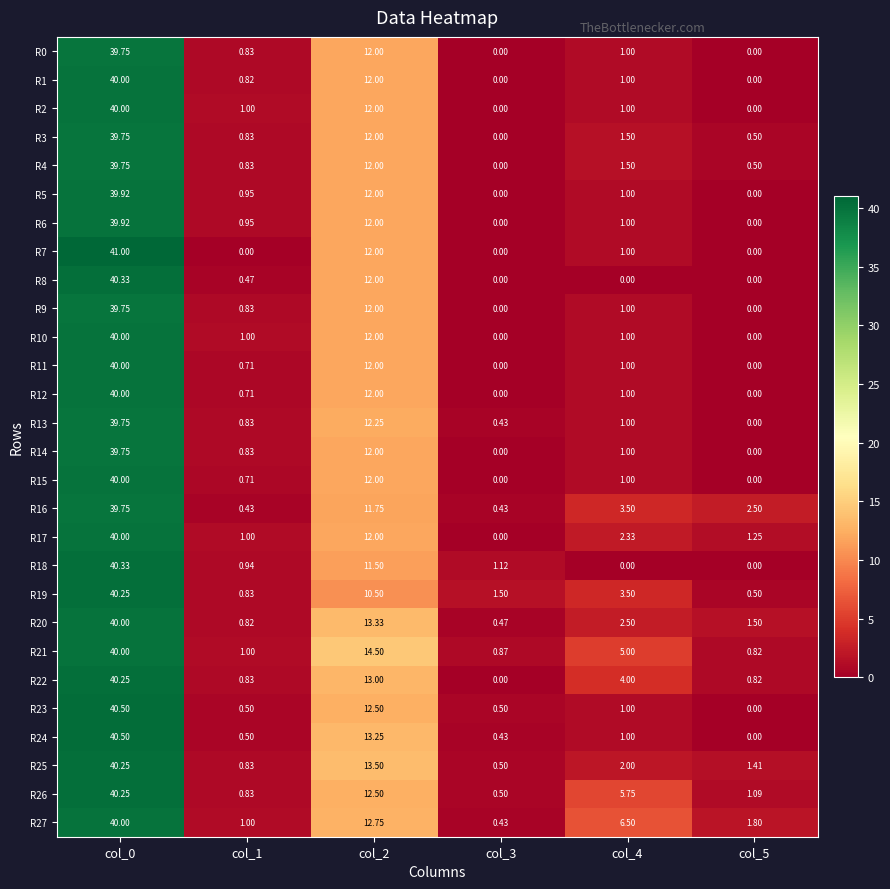

How many distinct data groups are displayed?

28